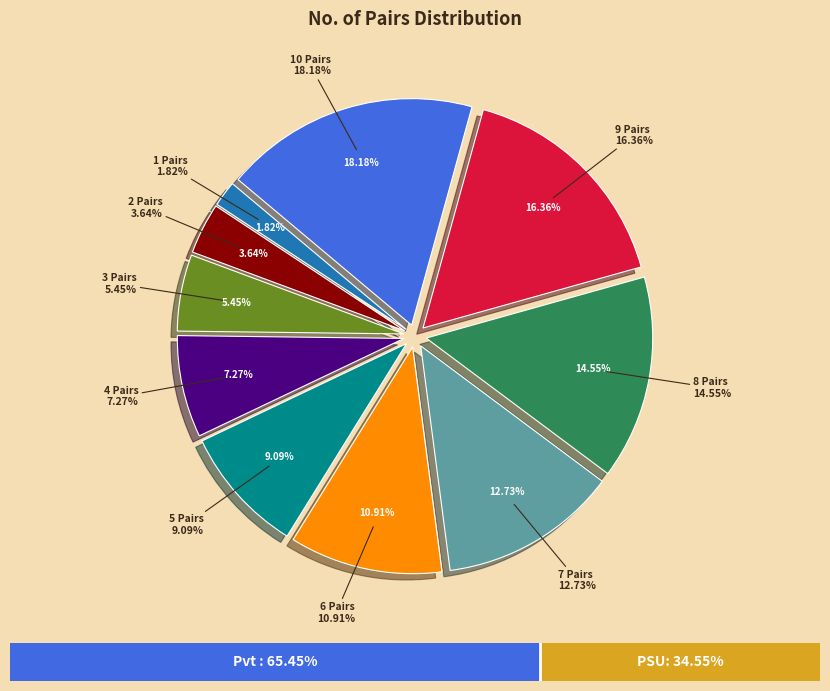

Does 10 Pairs account for over 50% of the chart?

No